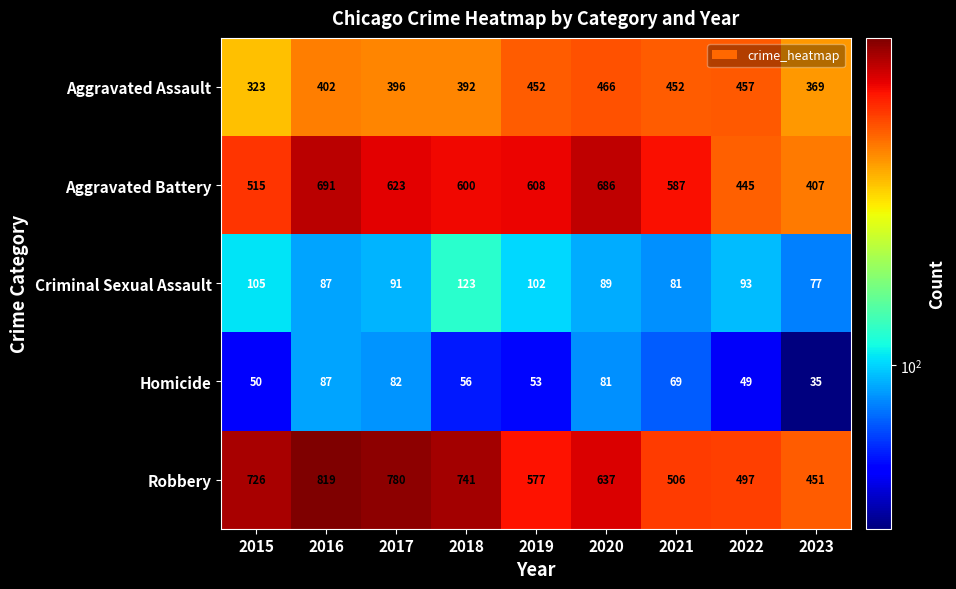

What is the difference between the maximum and minimum values in the Aggravated Battery series?

284